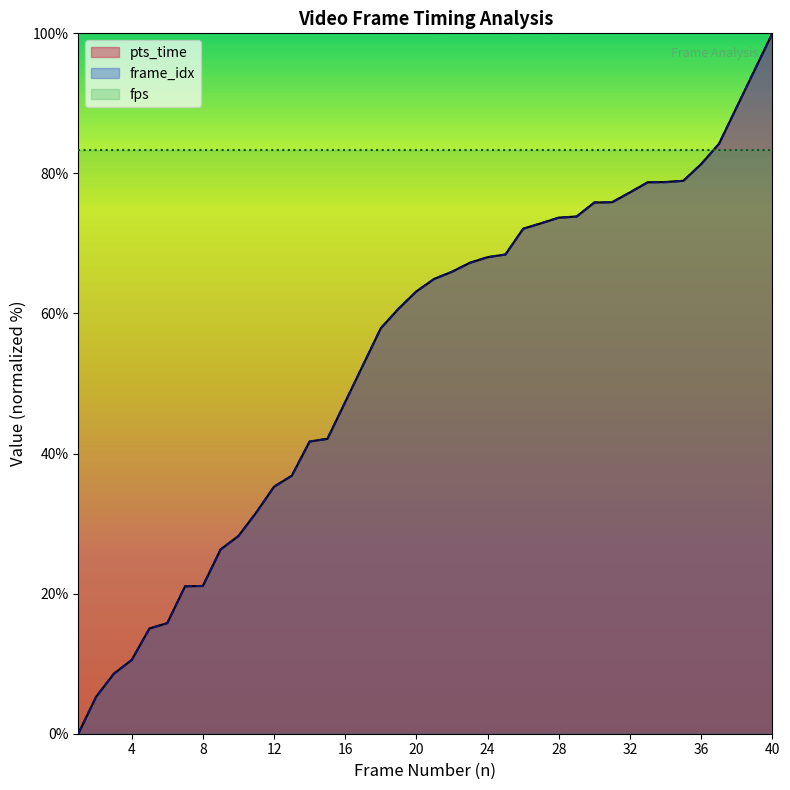

At how many categories does at least one series exceed 52?

40